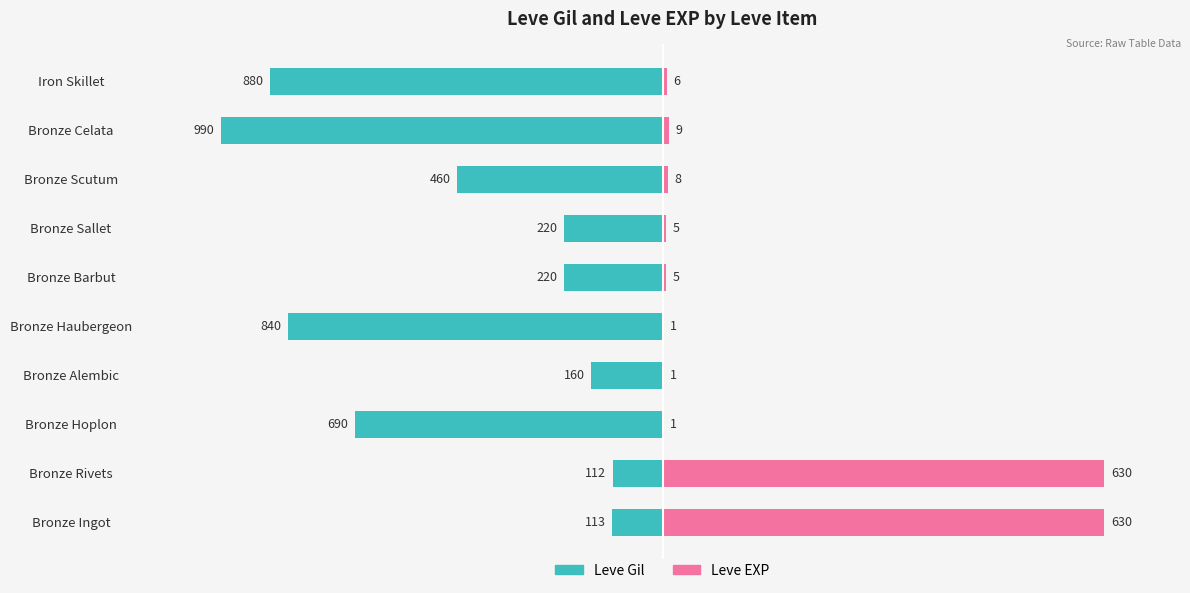

Is the value of Leve EXP at Bronze Sallet greater than the value of Leve Gil at Bronze Rivets?

Yes